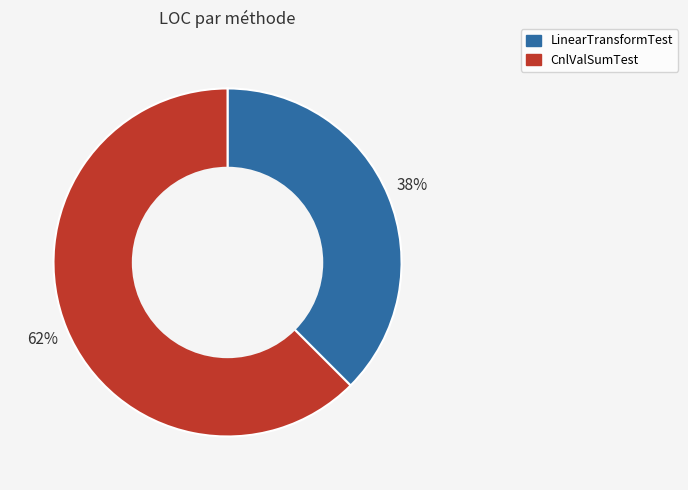

True or false: LinearTransformTest accounts for 38% of the total.

True